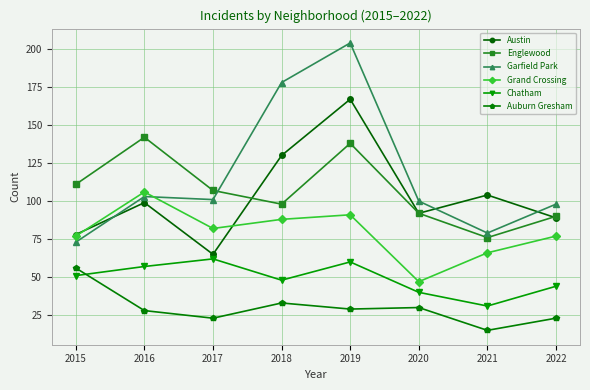

What are all the series names shown in the legend?

Austin, Englewood, Garfield Park, Grand Crossing, Chatham, Auburn Gresham